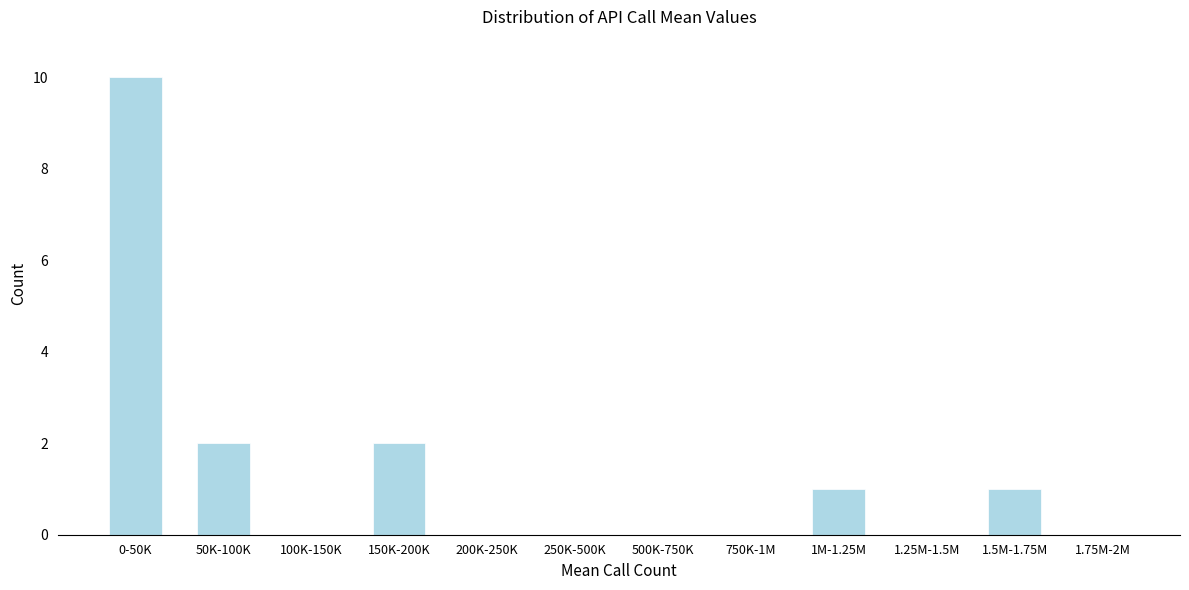

Reading right to left, what are all the values shown in this chart?

1.75M-2M=0	1.5M-1.75M=1	1.25M-1.5M=0	1M-1.25M=1	750K-1M=0	500K-750K=0	250K-500K=0	200K-250K=0	150K-200K=2	100K-150K=0	50K-100K=2	0-50K=10